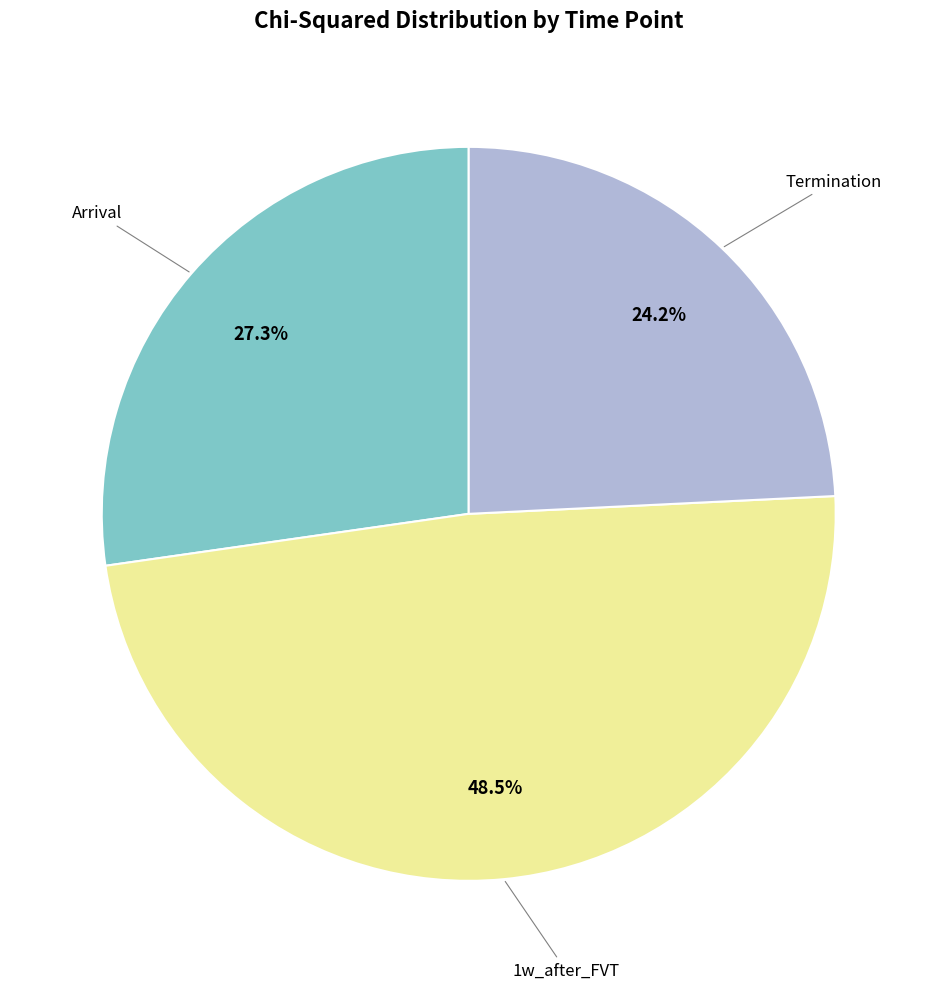

Does any single category account for the majority?

No